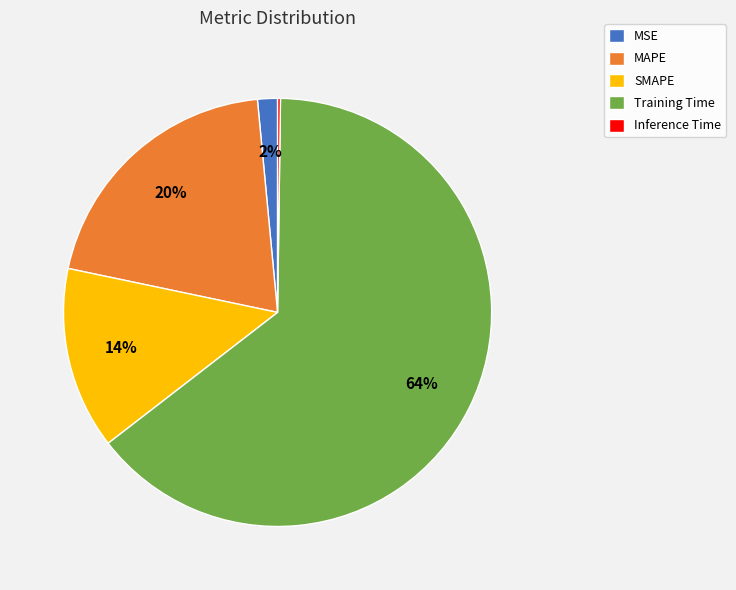

Is it true that SMAPE is 2% of the pie?

False